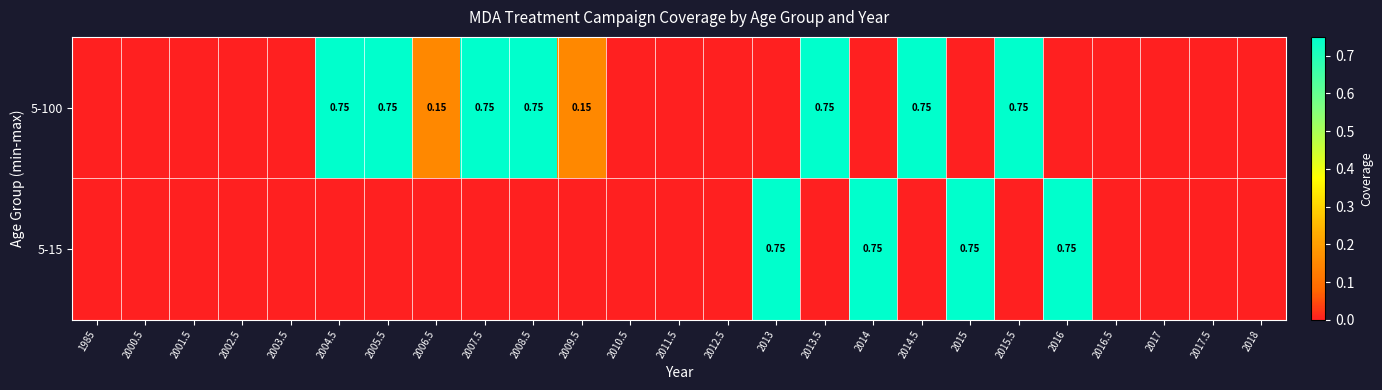

The 5-15 series shows 0.8 at 2015. True or false?

True